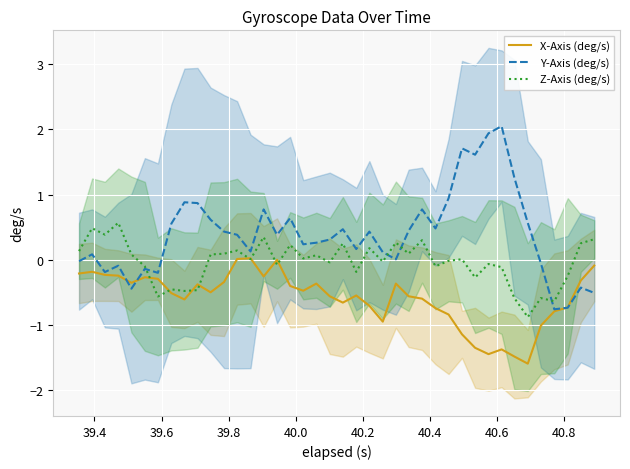

How many data points does each series have?

40